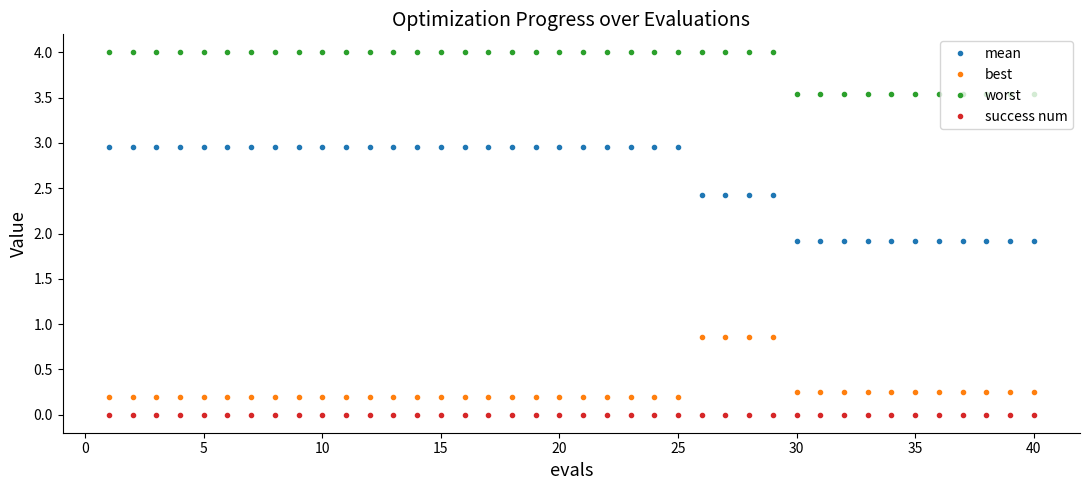

Which series has the largest total across all categories?

worst